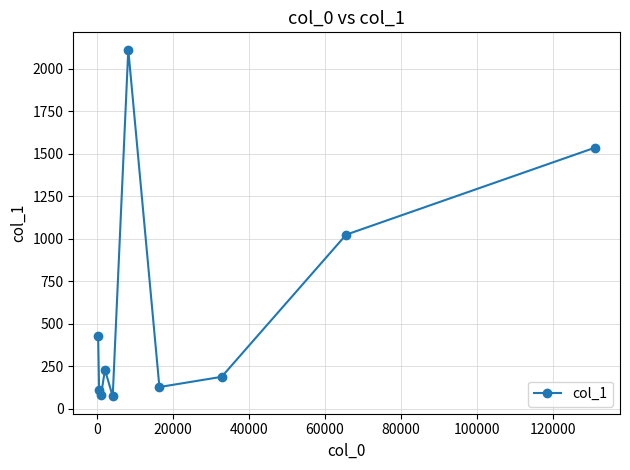

What is the difference between the maximum and second lowest values?

2032